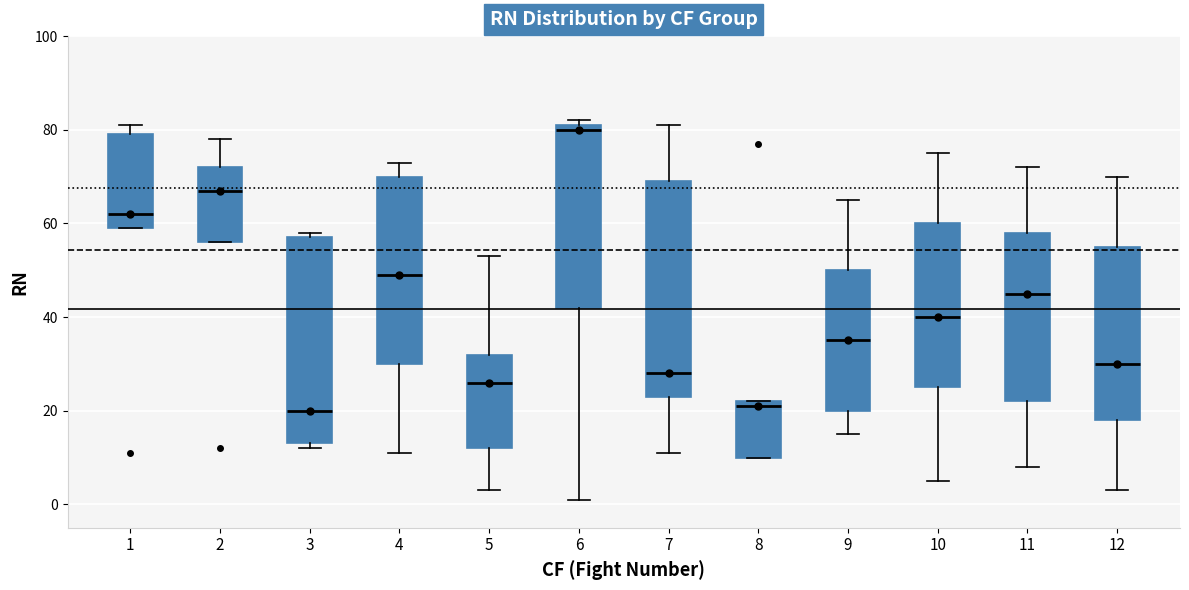

Where is the upper edge of the box at x = 10 on the y-axis? The values are not printed on the chart, so give them approximately, as read against the axis.

60